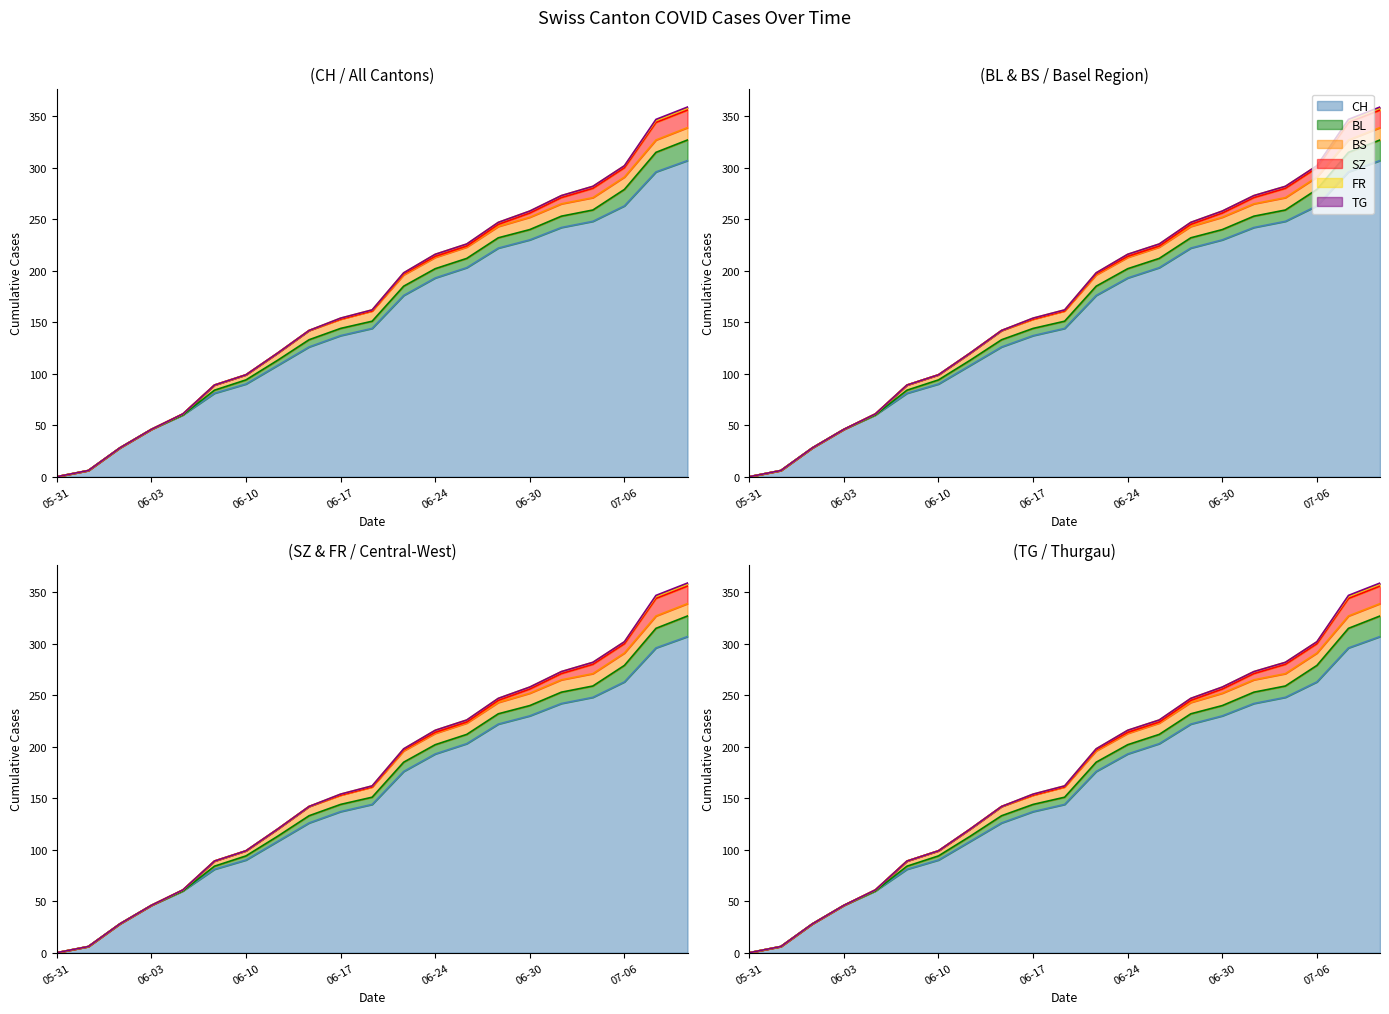

At which category is the sum across all series the highest?

2020-07-09